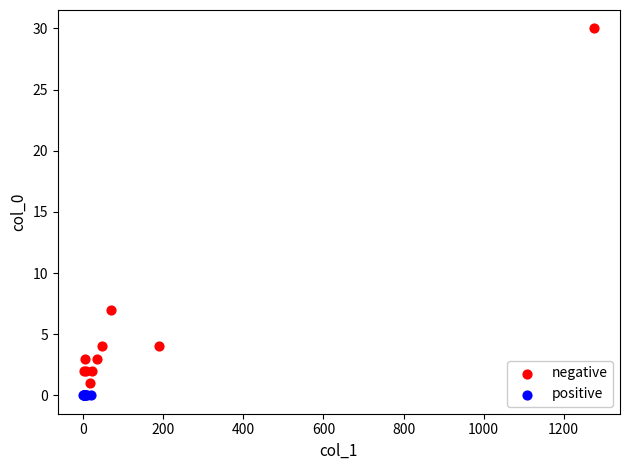

Which series reaches the maximum Y coordinate?

negative